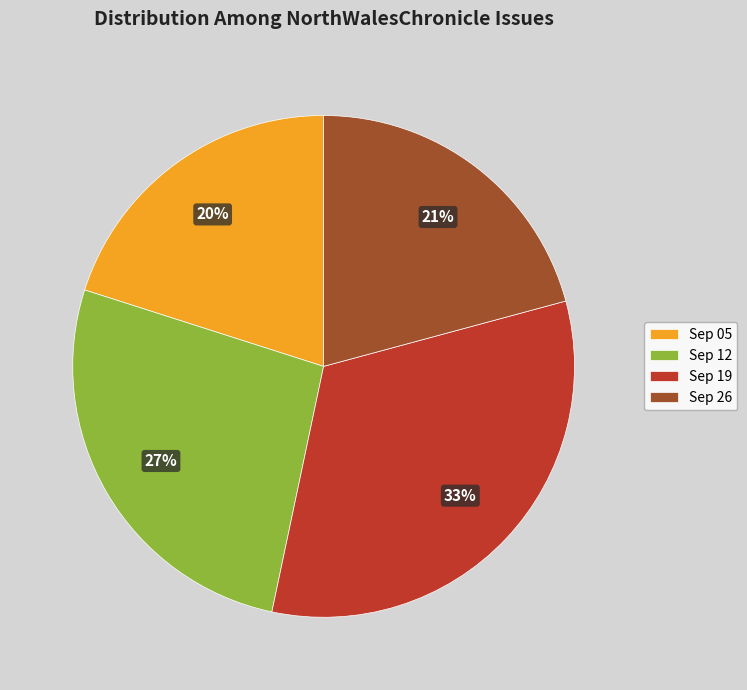

Combined, do Sep 12 and Sep 26 account for over 50%?

No